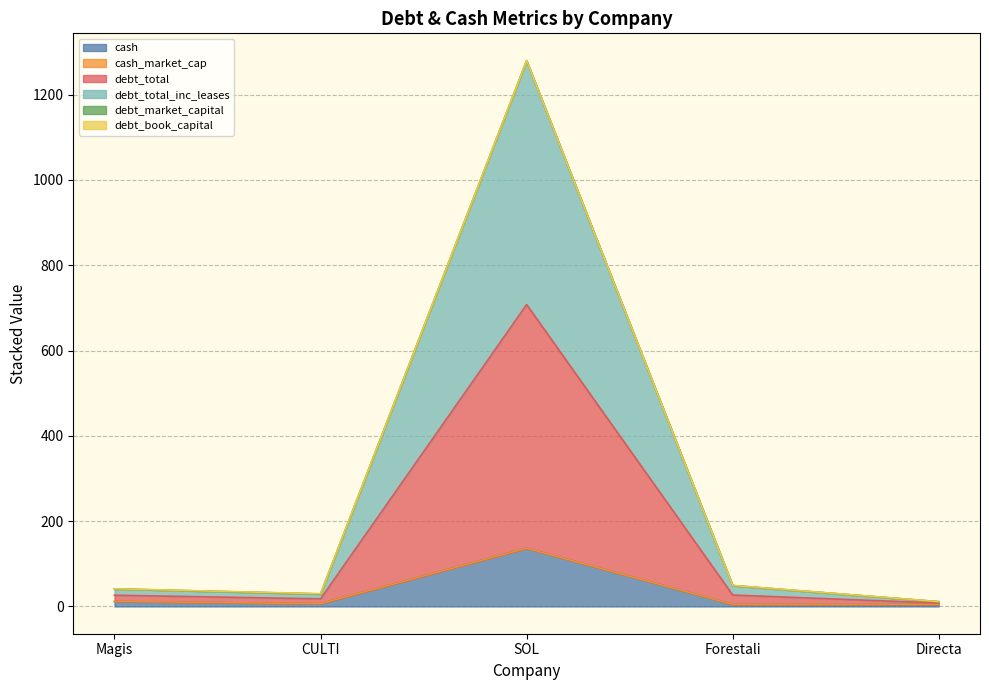

At which category is the sum across all series the highest?

SOL